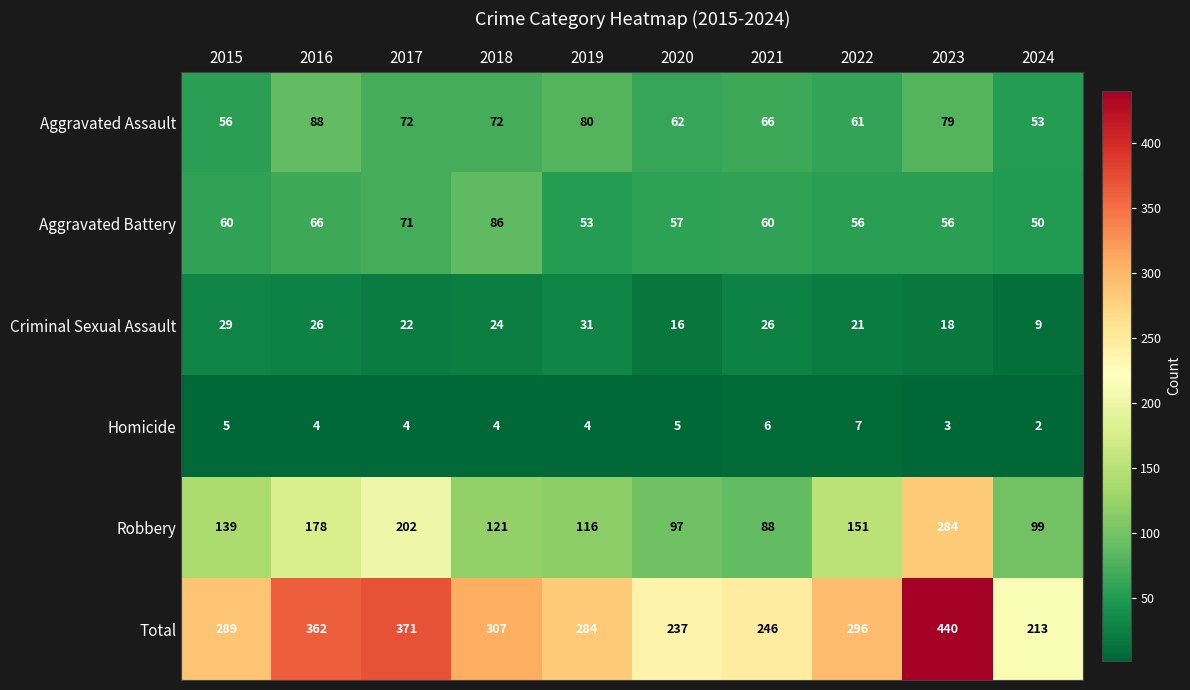

What is the difference between the maximum and minimum values in the Criminal Sexual Assault series?

22